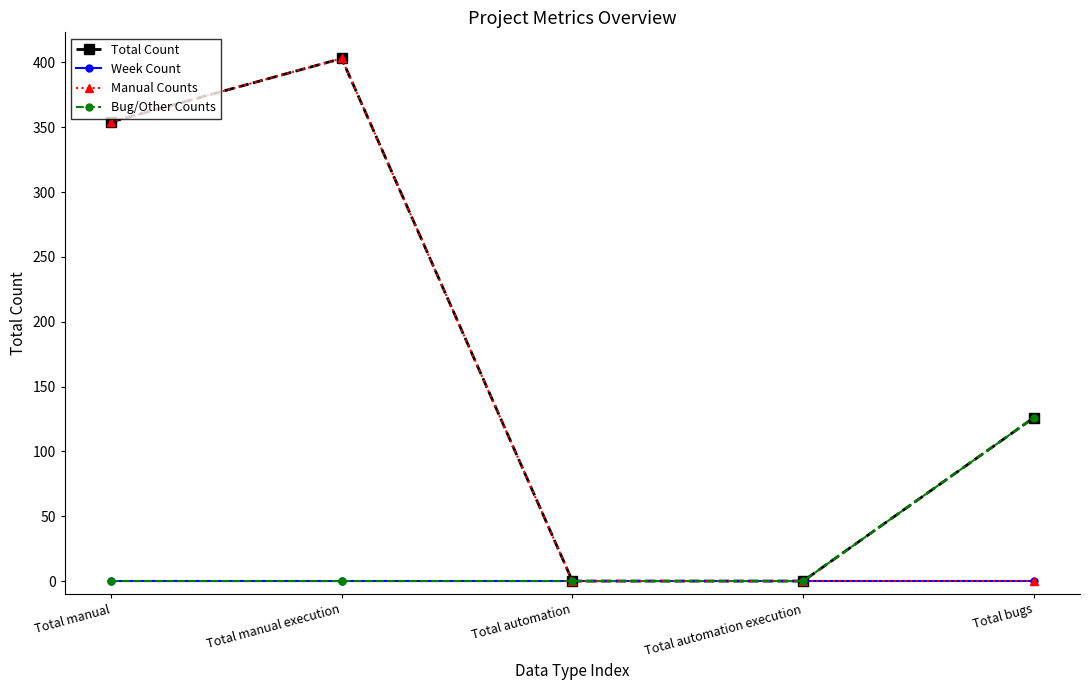

The value of Bug/Other Counts at Total automation execution is 66. True or false?

False